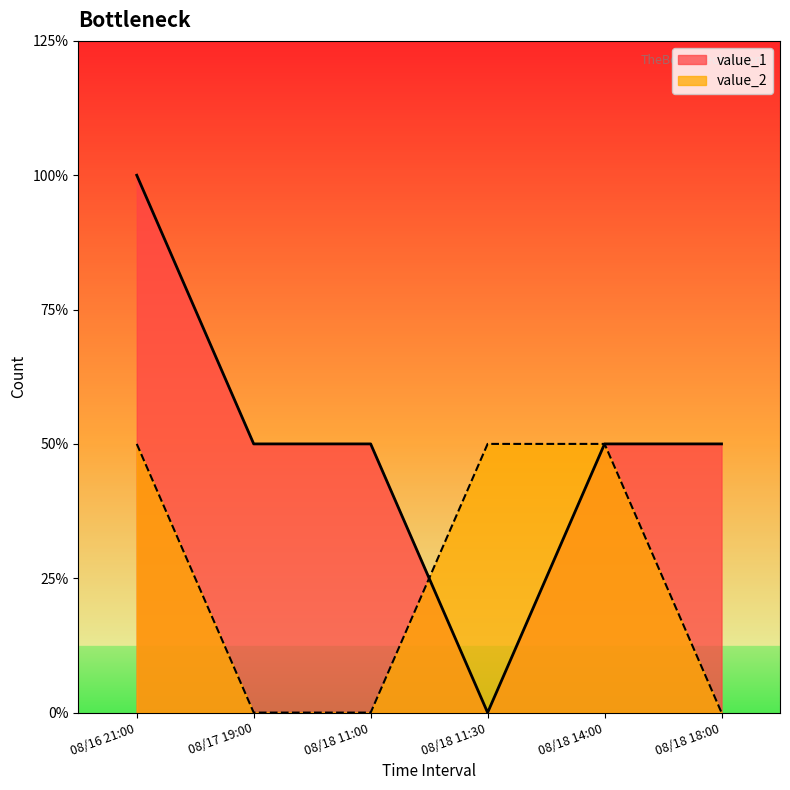

How many times do value_1 and value_2 cross each other?

1